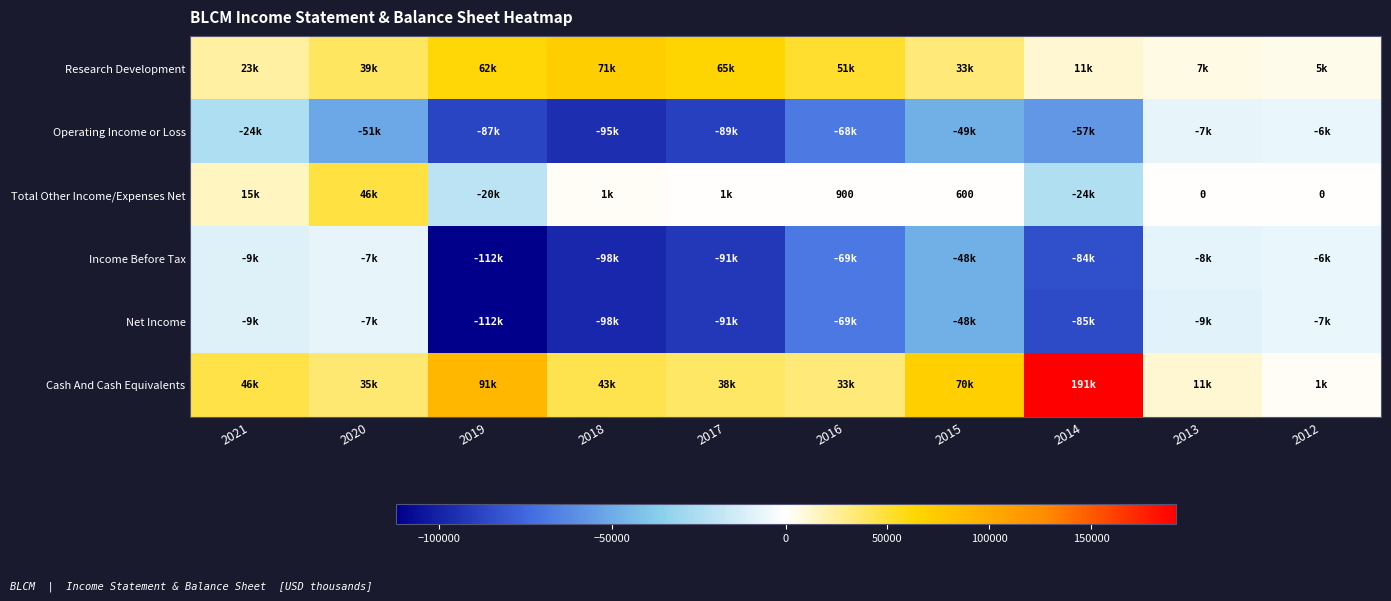

What is the difference between the Total Other Income/Expenses Net values at 2020 and 2019?

67300